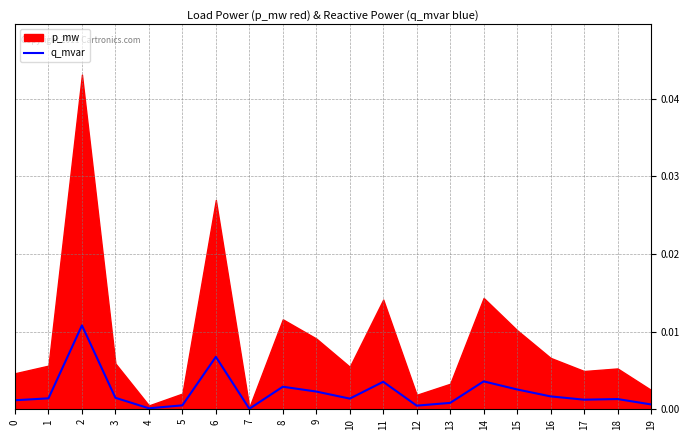

True or false: q_mvar has a value of 0.0 at 12.

True